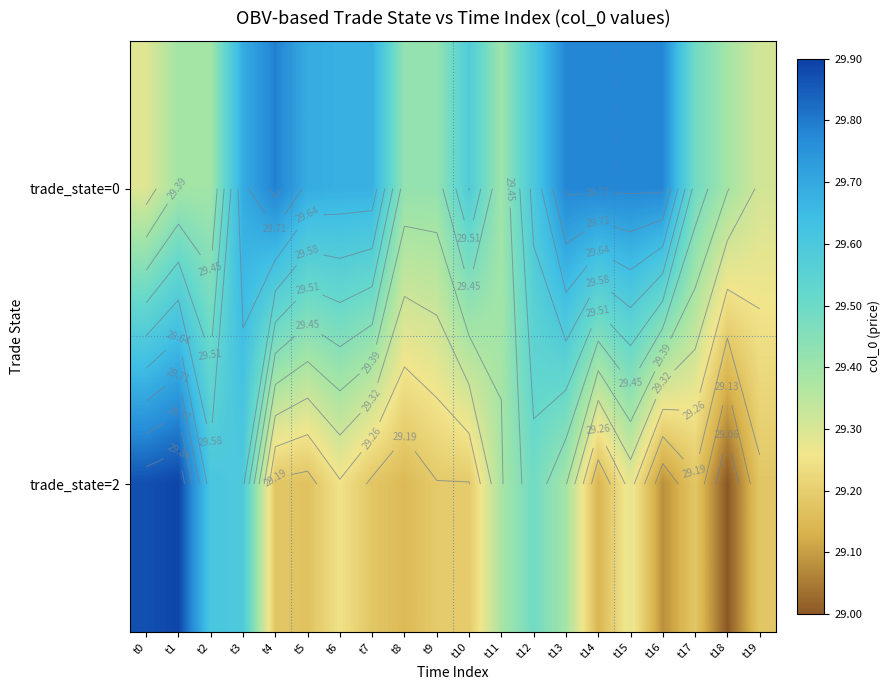

List the labels in order of trade_state=2 value, smallest first.

t18, t16, t14, t8, t5, t4, t7, t17, t19, t9, t10, t6, t15, t11, t13, t12, t3, t2, t0, t1